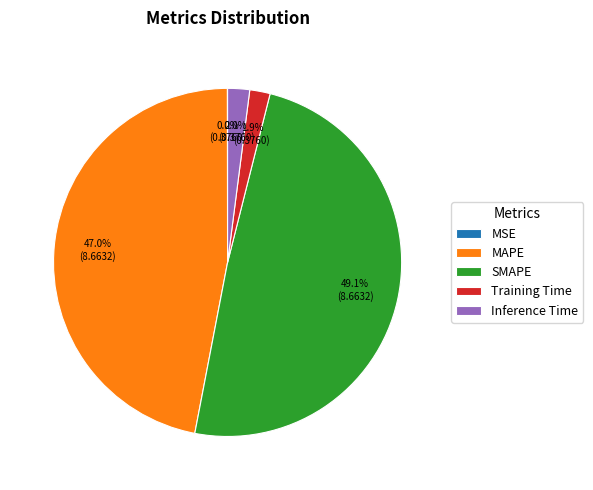

What percentage is the SMAPE slice, to the nearest percent?

49%